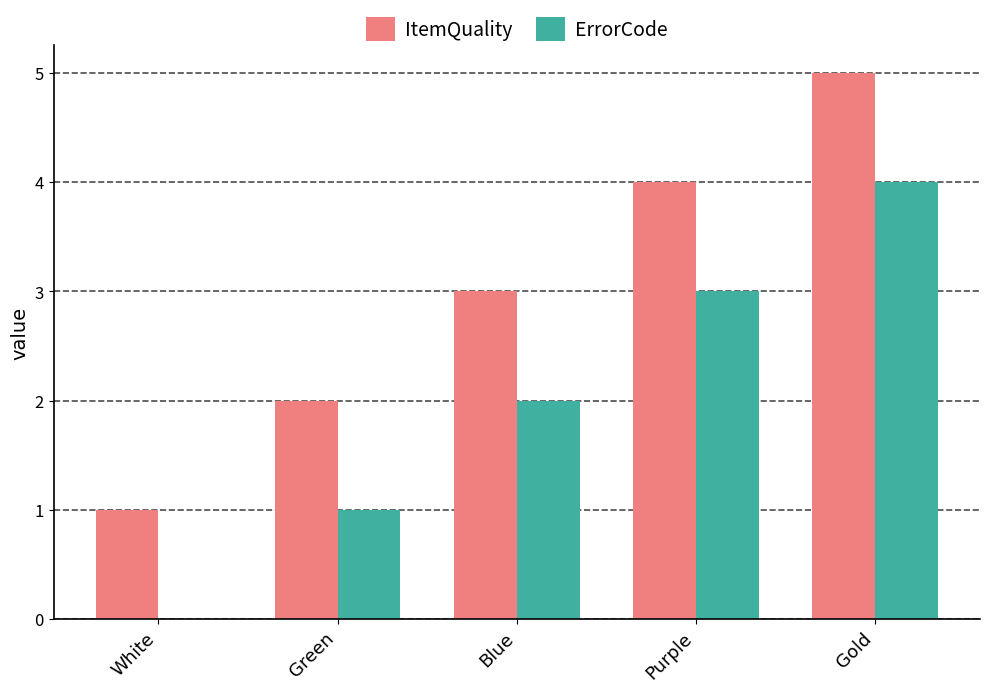

What is the average value of the ErrorCode series?

2